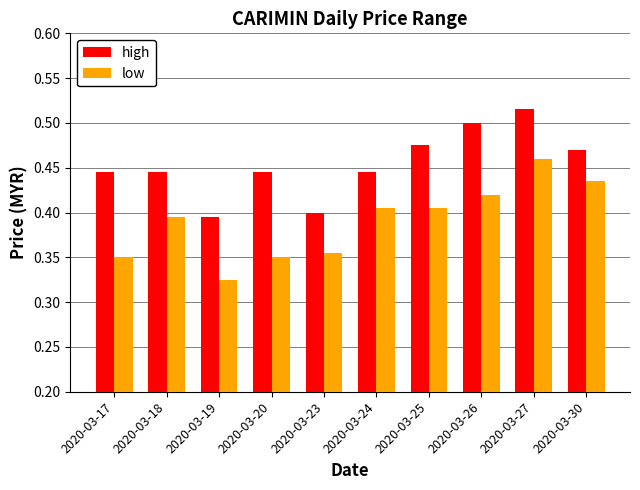

How many bars are there in each group?

2